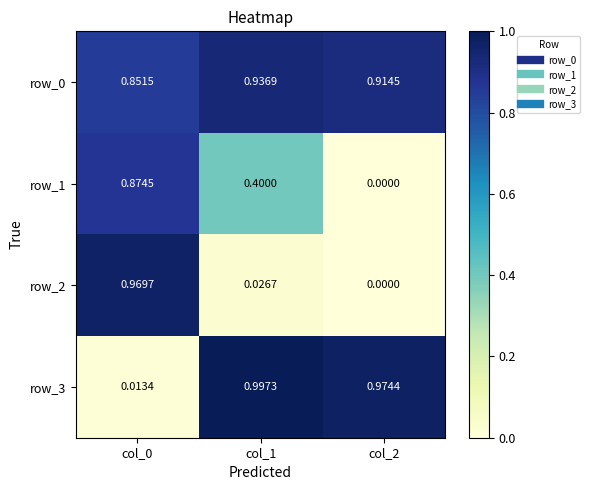

Rank the series by their maximum value, from lowest to highest.

row_1, row_0, row_2, row_3